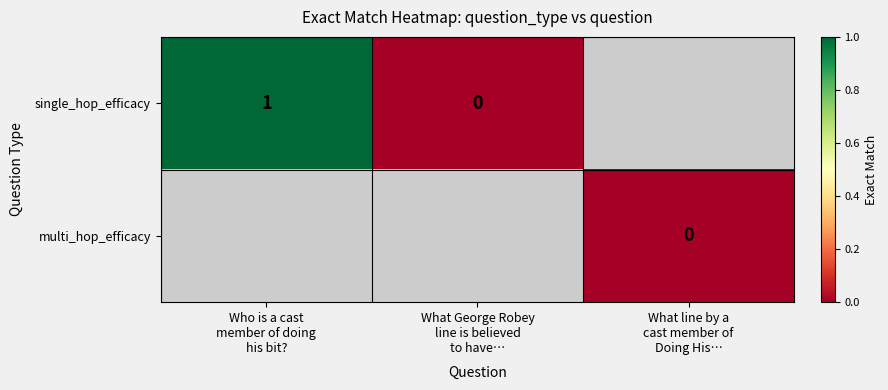

Rank the series by their maximum value, from highest to lowest.

single_hop_efficacy, multi_hop_efficacy